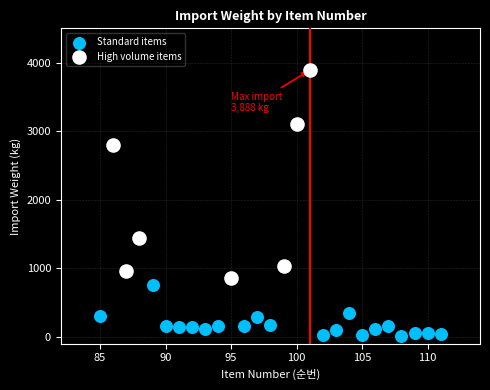

Which series reaches the maximum Y coordinate?

High volume items